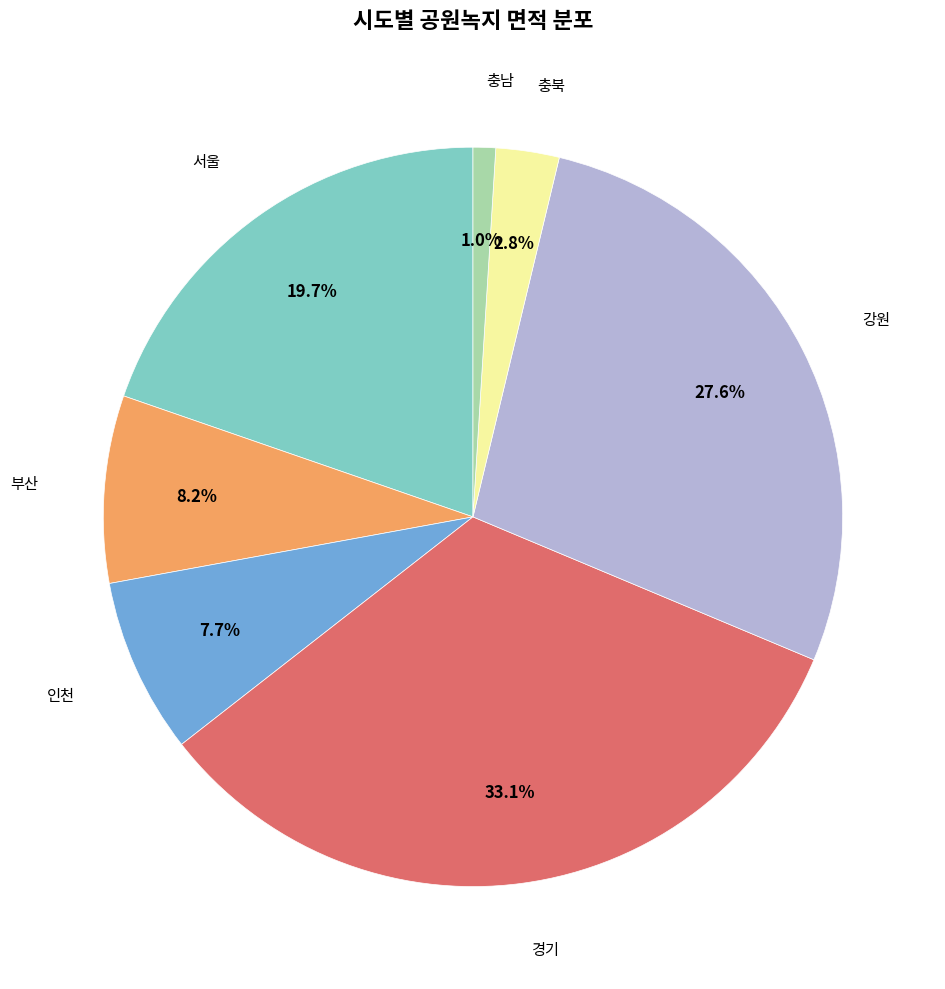

Is there a majority slice in this chart?

No